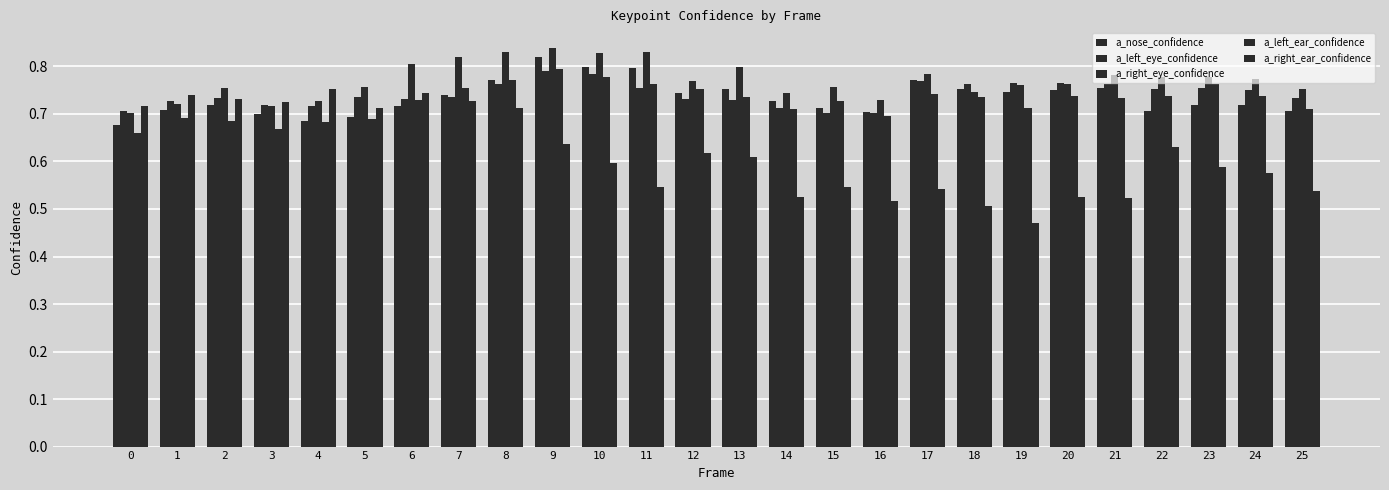

Read the a_right_ear_confidence value at 19.

0.5